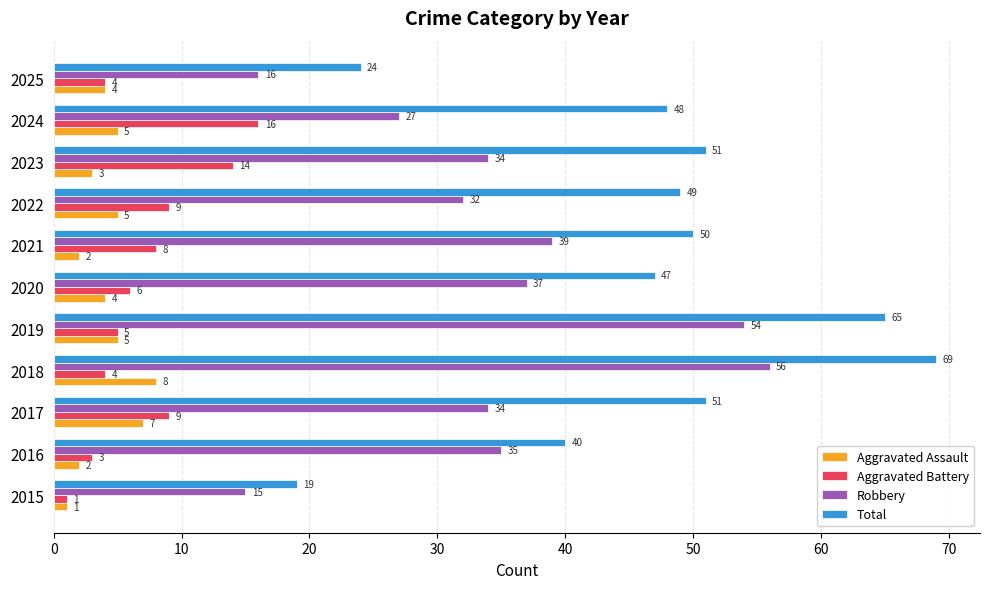

Which series has the largest total across all categories?

Total